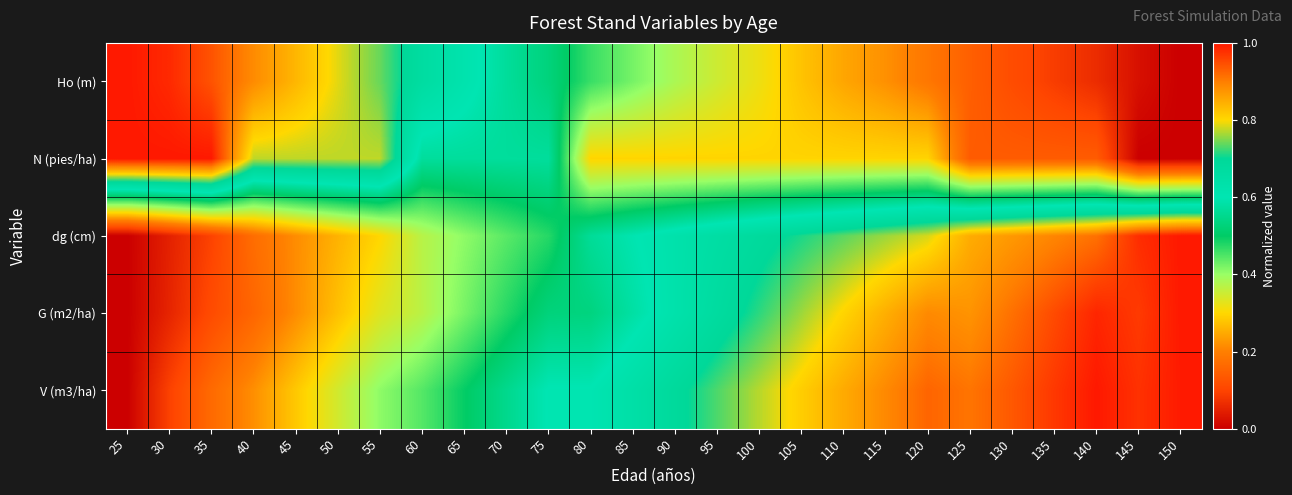

Which category has the highest value across all series?

25